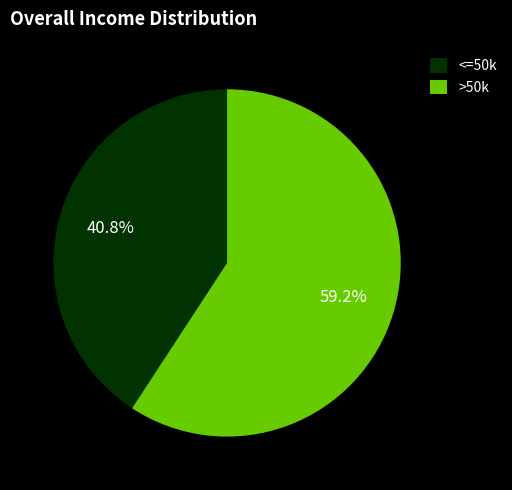

How many segments does this pie chart have?

2